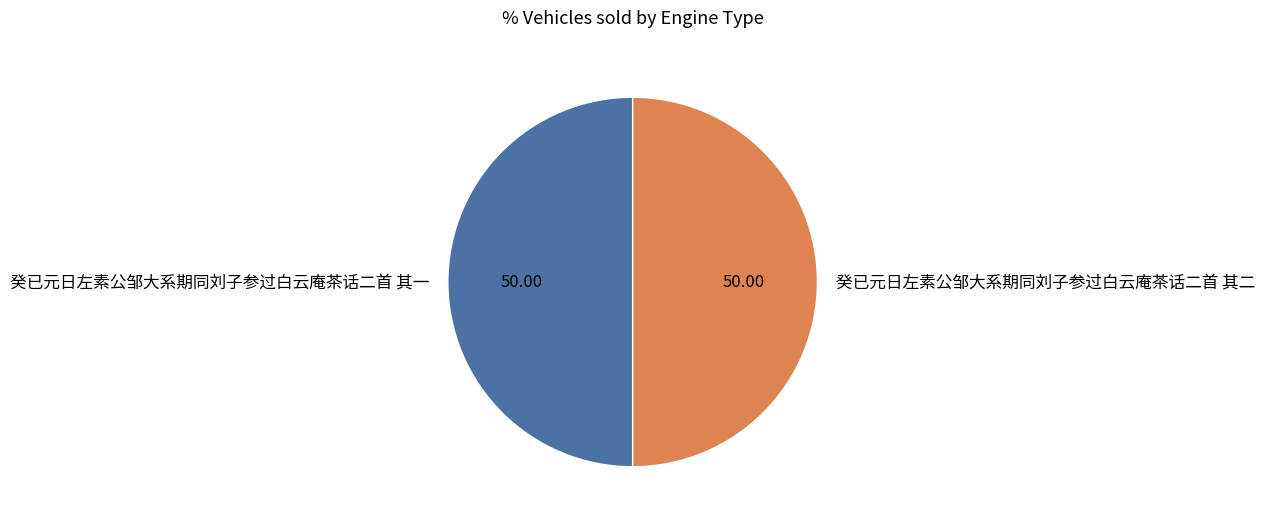

Approximately how many times larger is the value at 癸已元日左素公邹大系期同刘子参过白云庵茶话二首 其二 compared to 癸已元日左素公邹大系期同刘子参过白云庵茶话二首 其一?

1.0